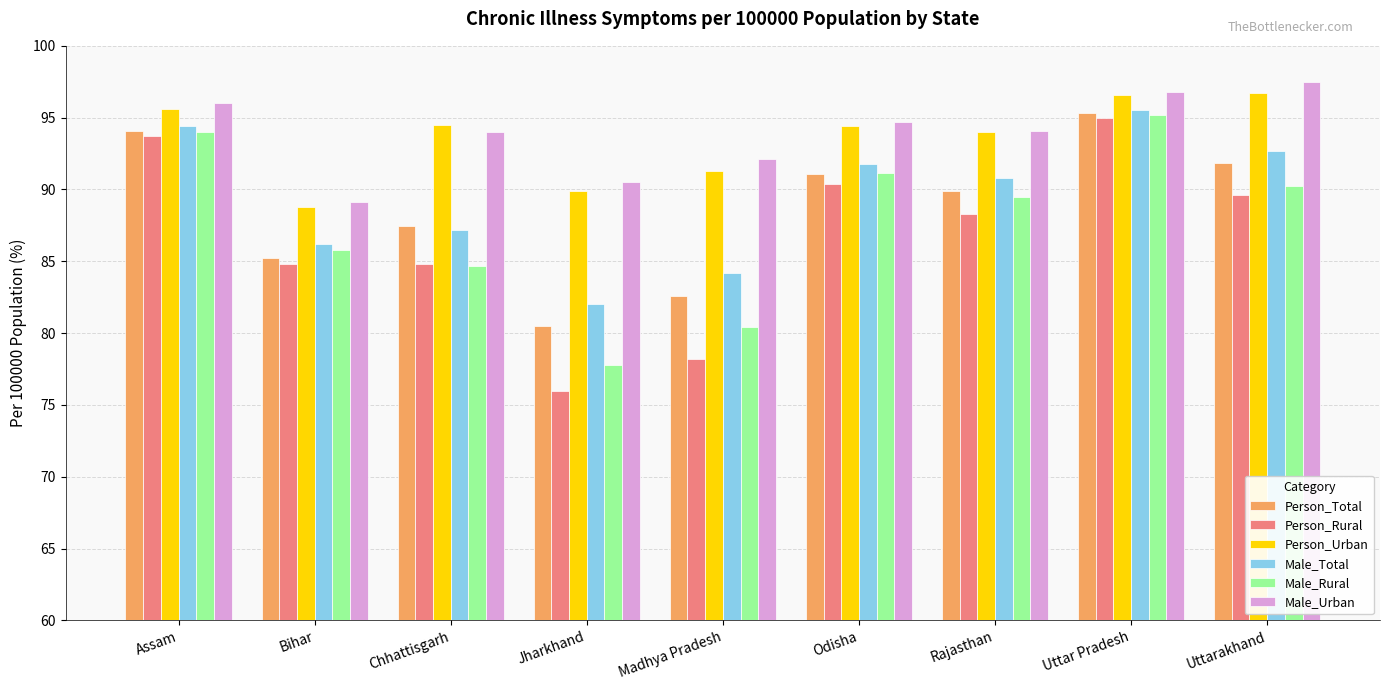

How many categories are shown in the chart?

9